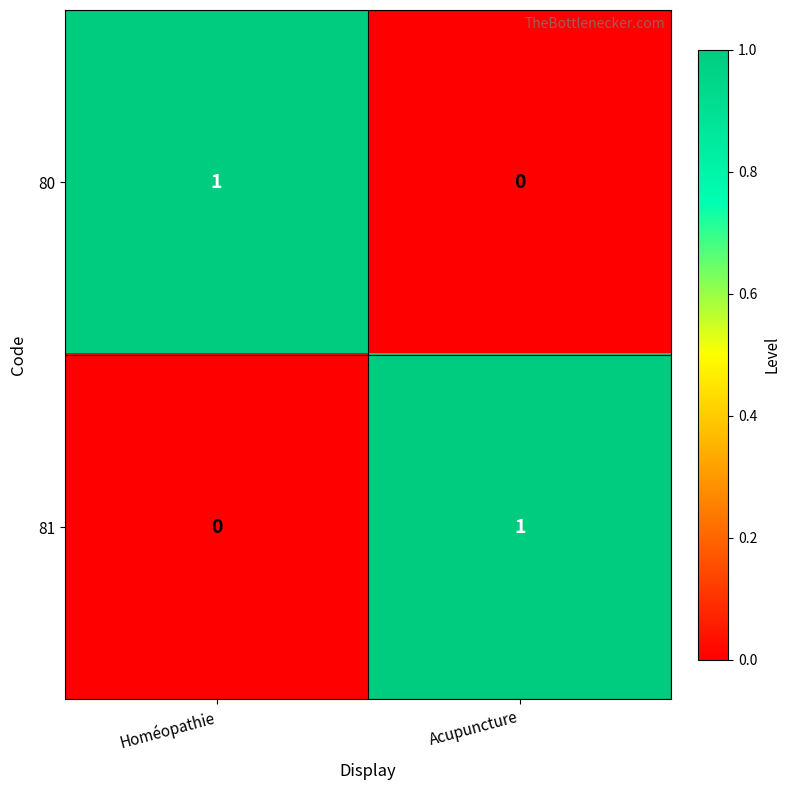

Rank the series at Acupuncture from highest to lowest value.

81, 80